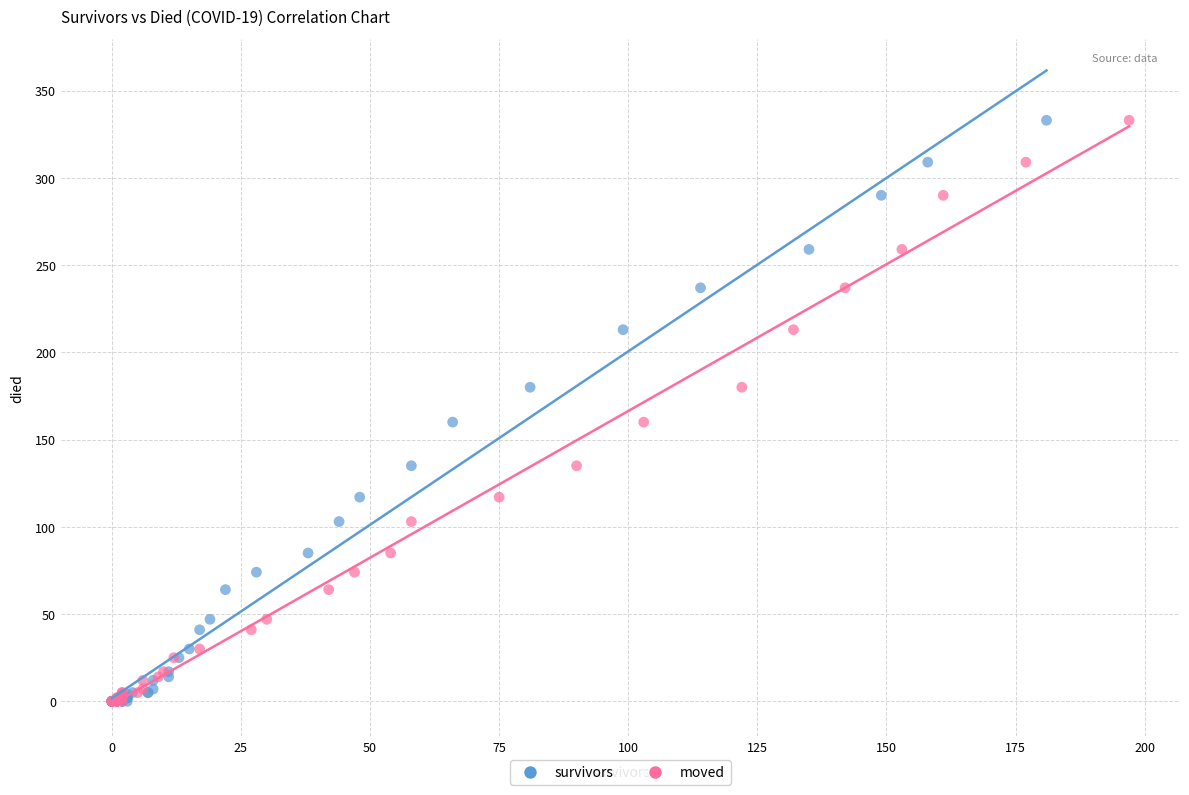

What are all the series names shown in the legend?

survivors, moved